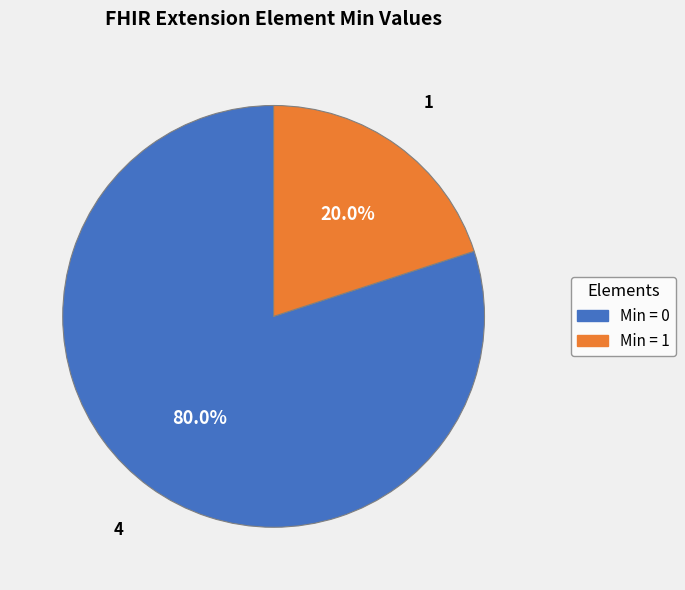

To the nearest percent, what is the average slice percentage?

50%